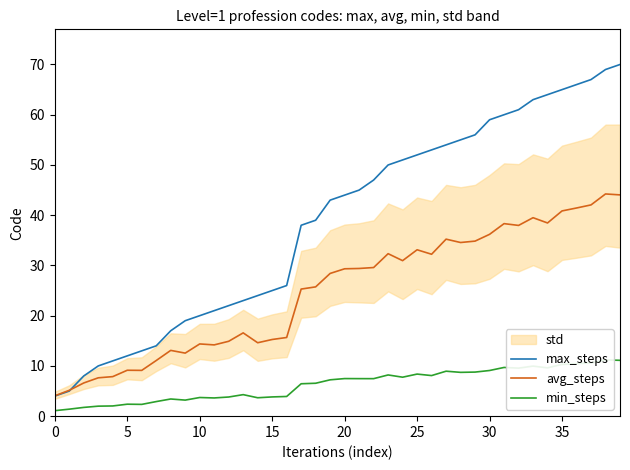

Is the value of max_steps at 22 greater than the value of avg_steps at 23?

Yes